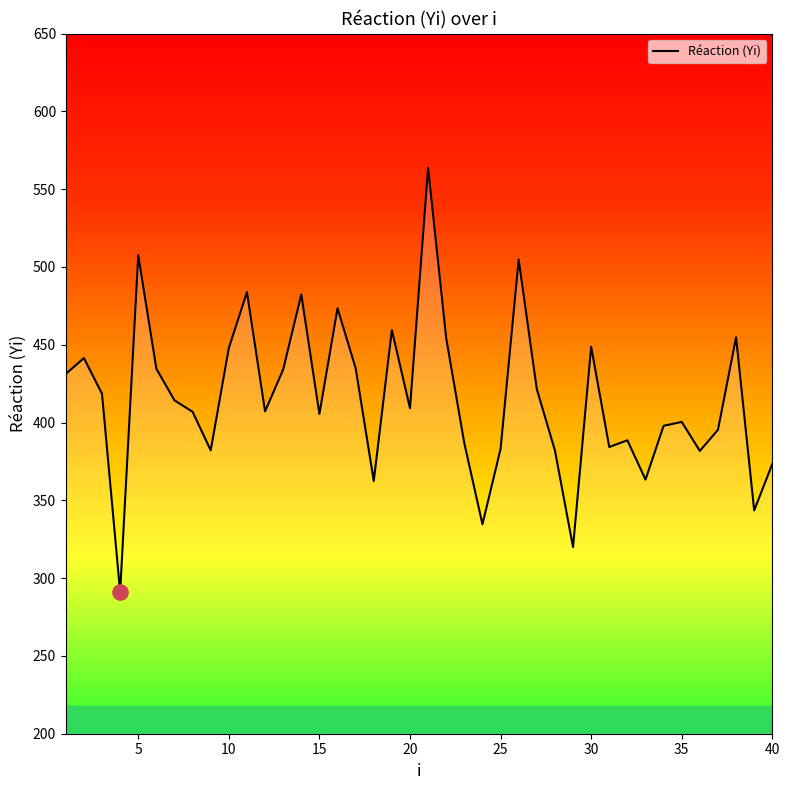

What is the maximum value shown in the chart?

563.6